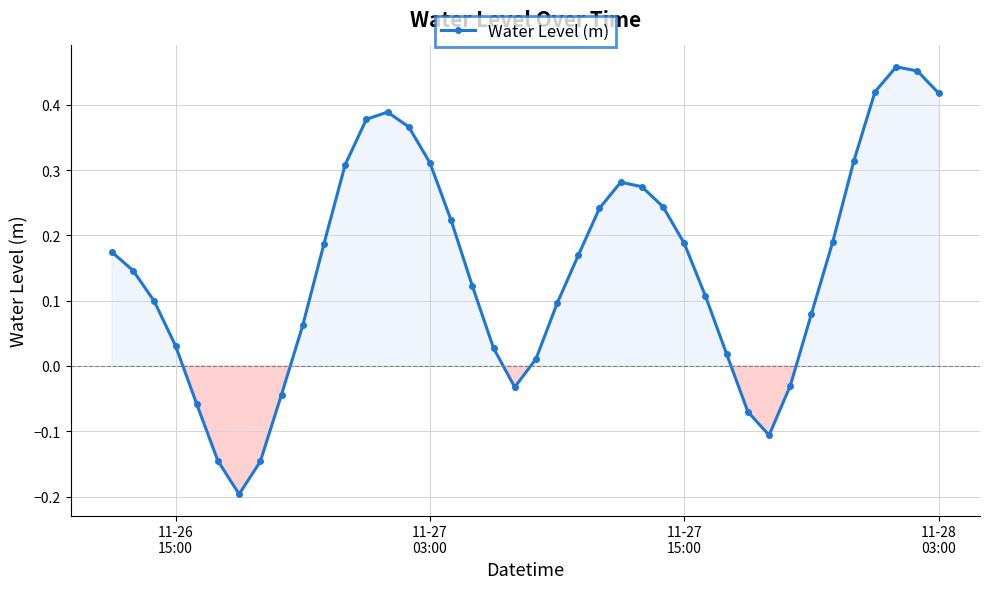

True or false: the data has more than 0 interior local peaks.

True